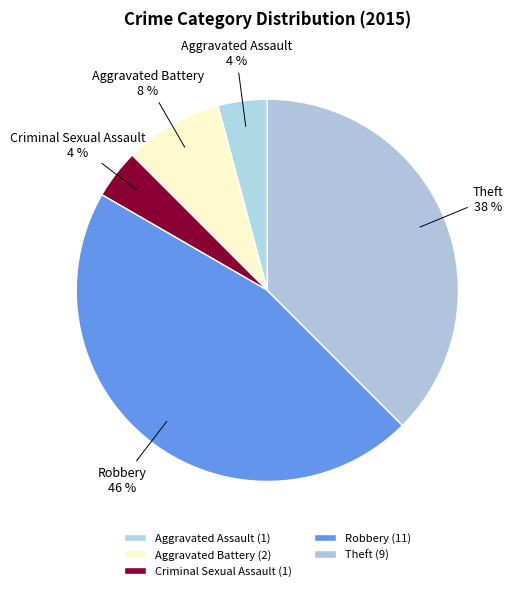

Between Criminal Sexual Assault and Aggravated Battery, which is larger?

Aggravated Battery